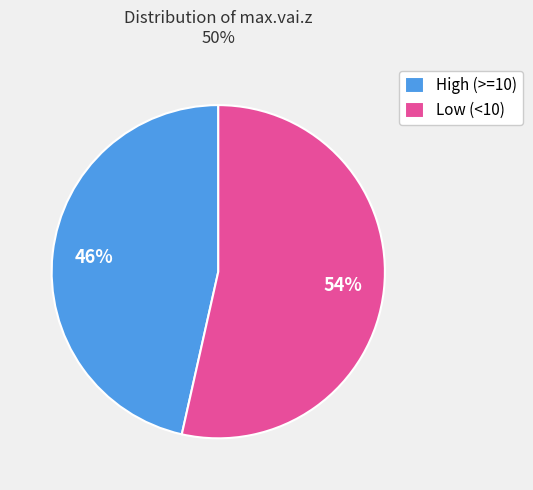

Is the sum of Low (<10) and High (>=10) greater than half?

Yes